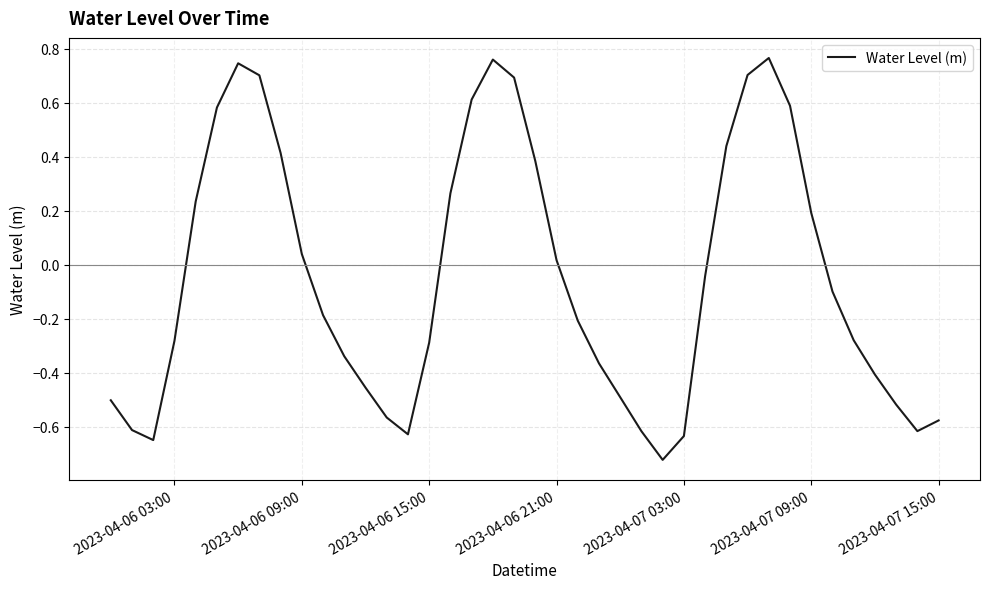

Does the chart have visible grid lines?

Yes